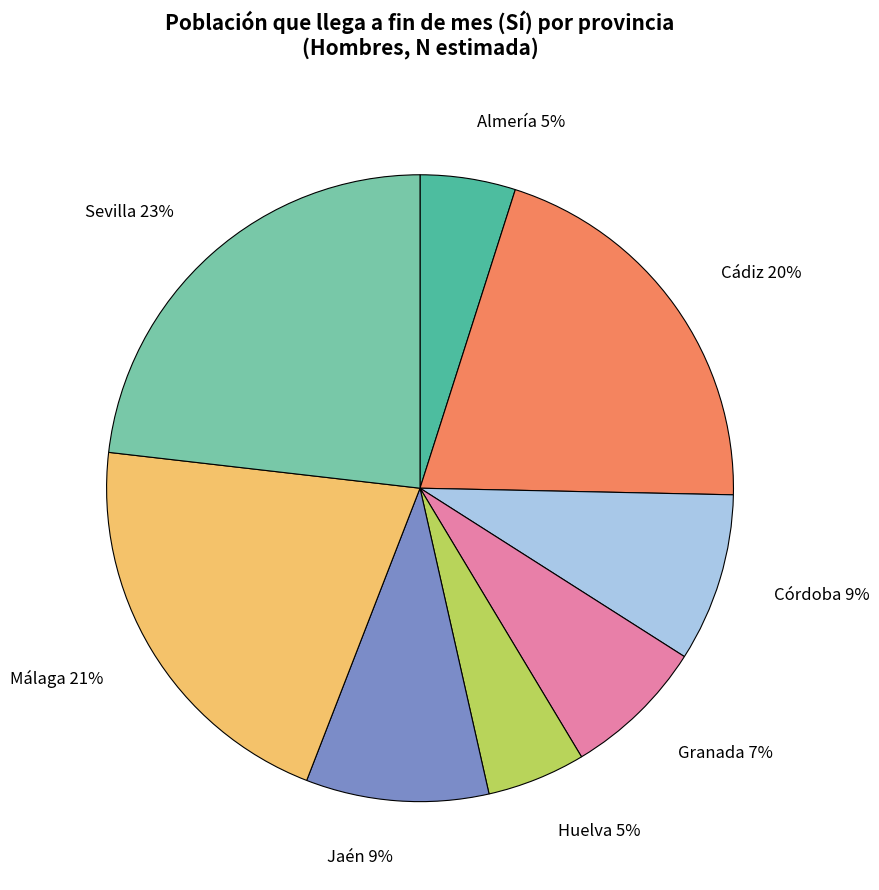

What percentage is the Sevilla slice, to the nearest percent?

23%